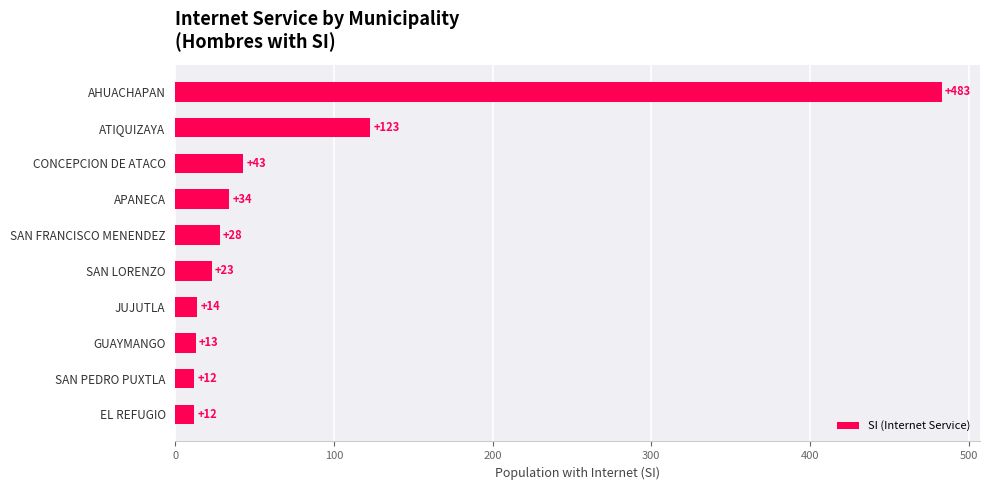

What is the minimum value shown in the chart?

12